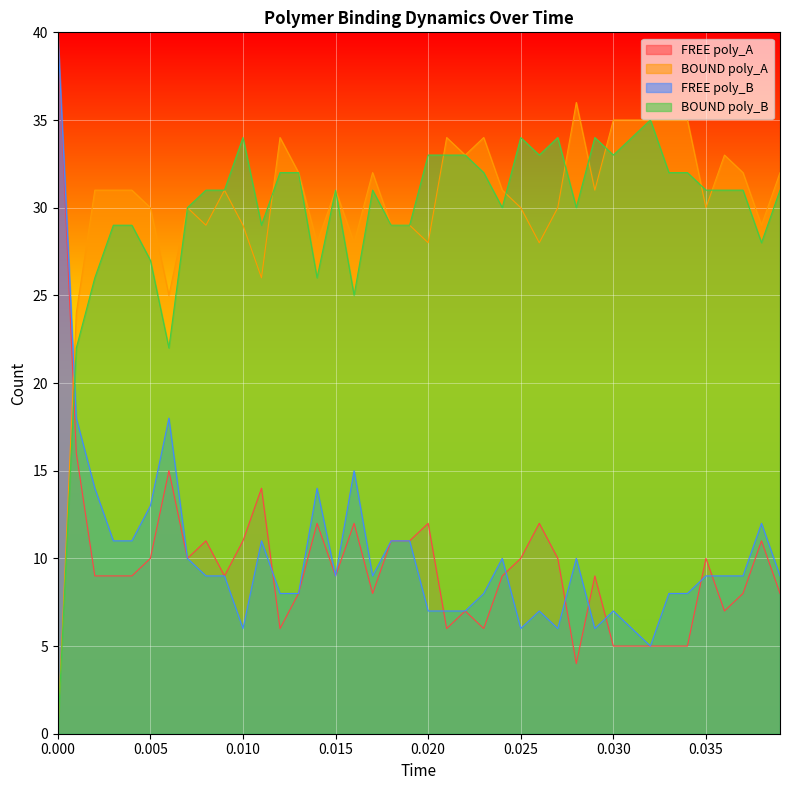

What is the maximum value shown in the chart?

40